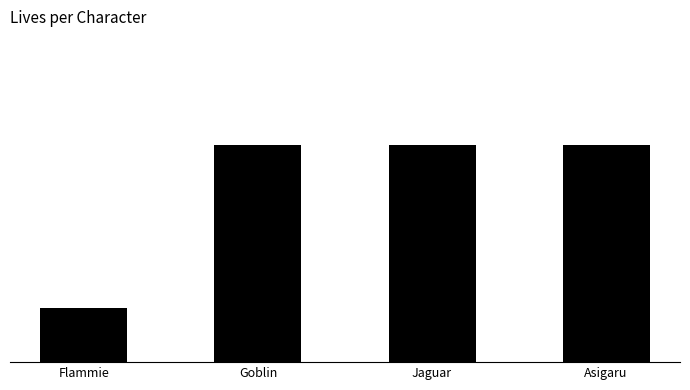

What position from the right is Goblin?

3